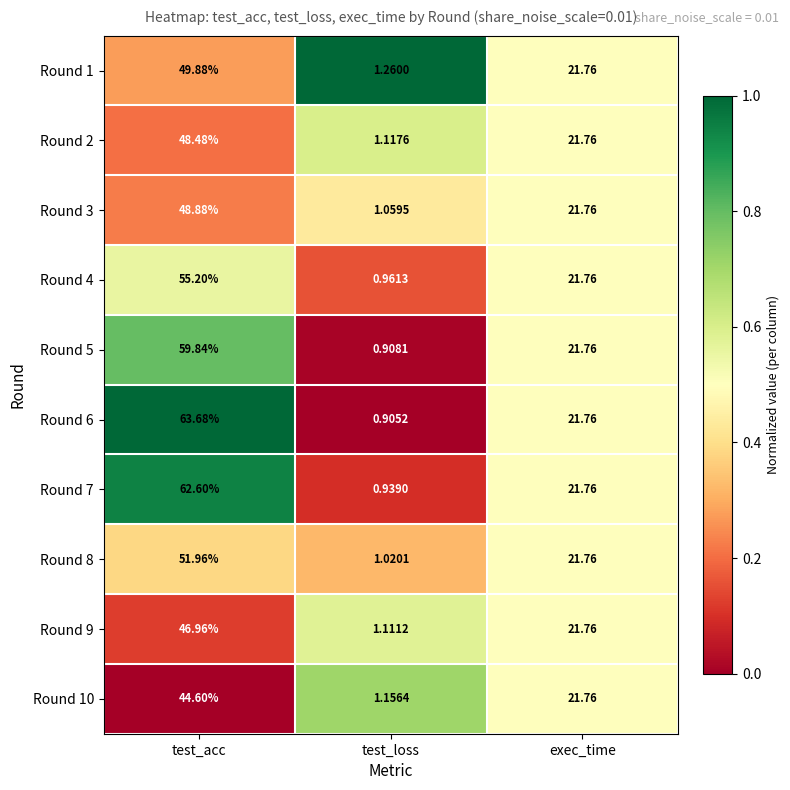

Rank the series at test_acc from highest to lowest value.

Round 6, Round 7, Round 5, Round 4, Round 8, Round 1, Round 3, Round 2, Round 9, Round 10